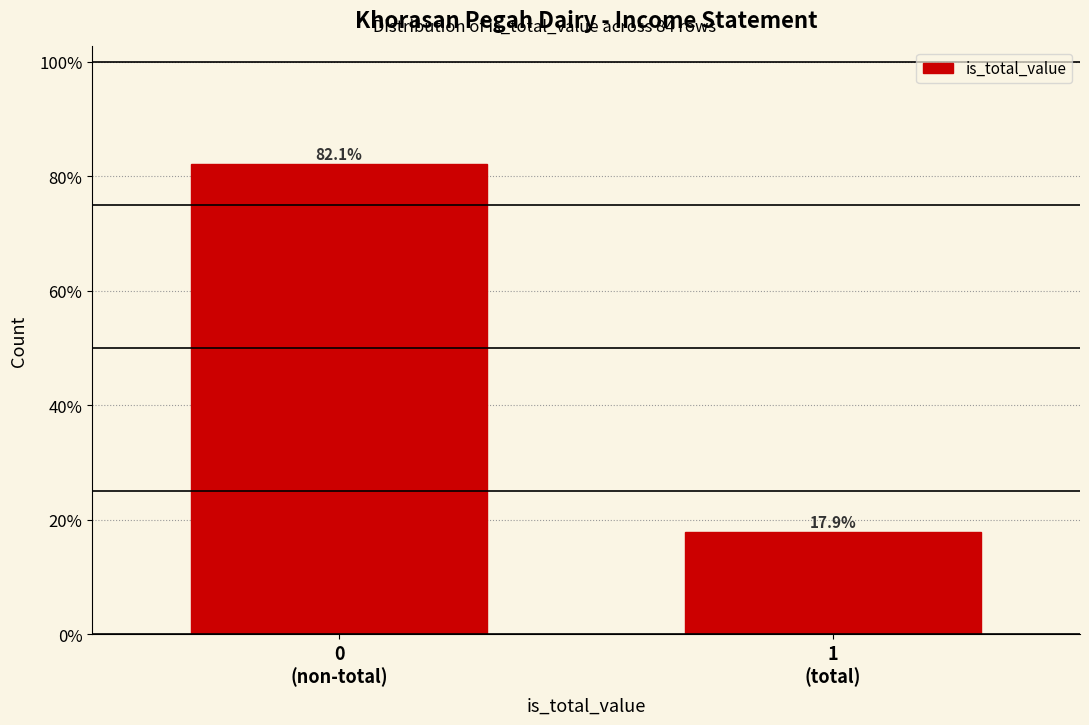

Reading left to right, what are all the values shown in this chart?

82.1	17.9